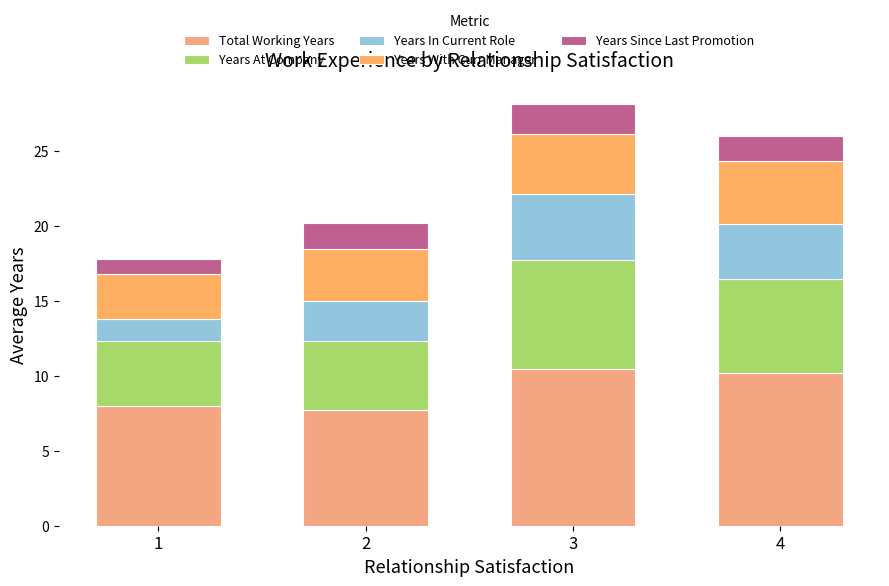

How many values in the Total Working Years series exceed 10?

2